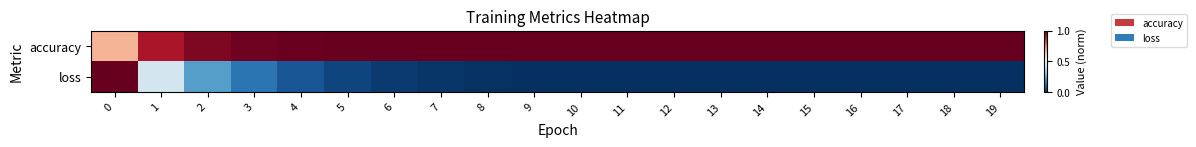

Between 2 and 8, which series saw the biggest shift?

loss